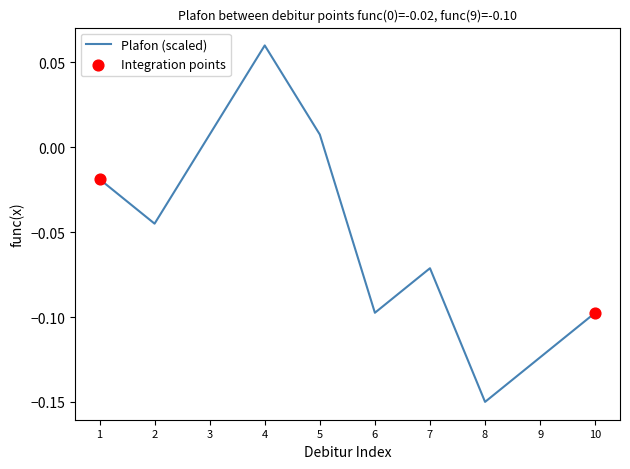

Which has a higher value, 5 or 1?

5